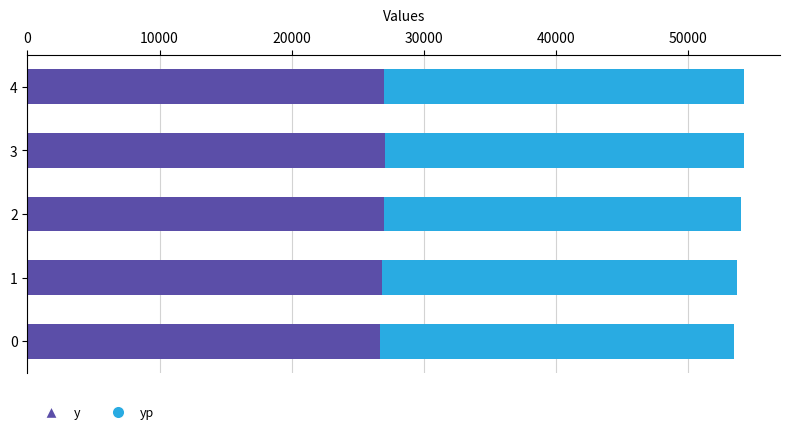

The value of y at 2 is 42148.9. True or false?

False